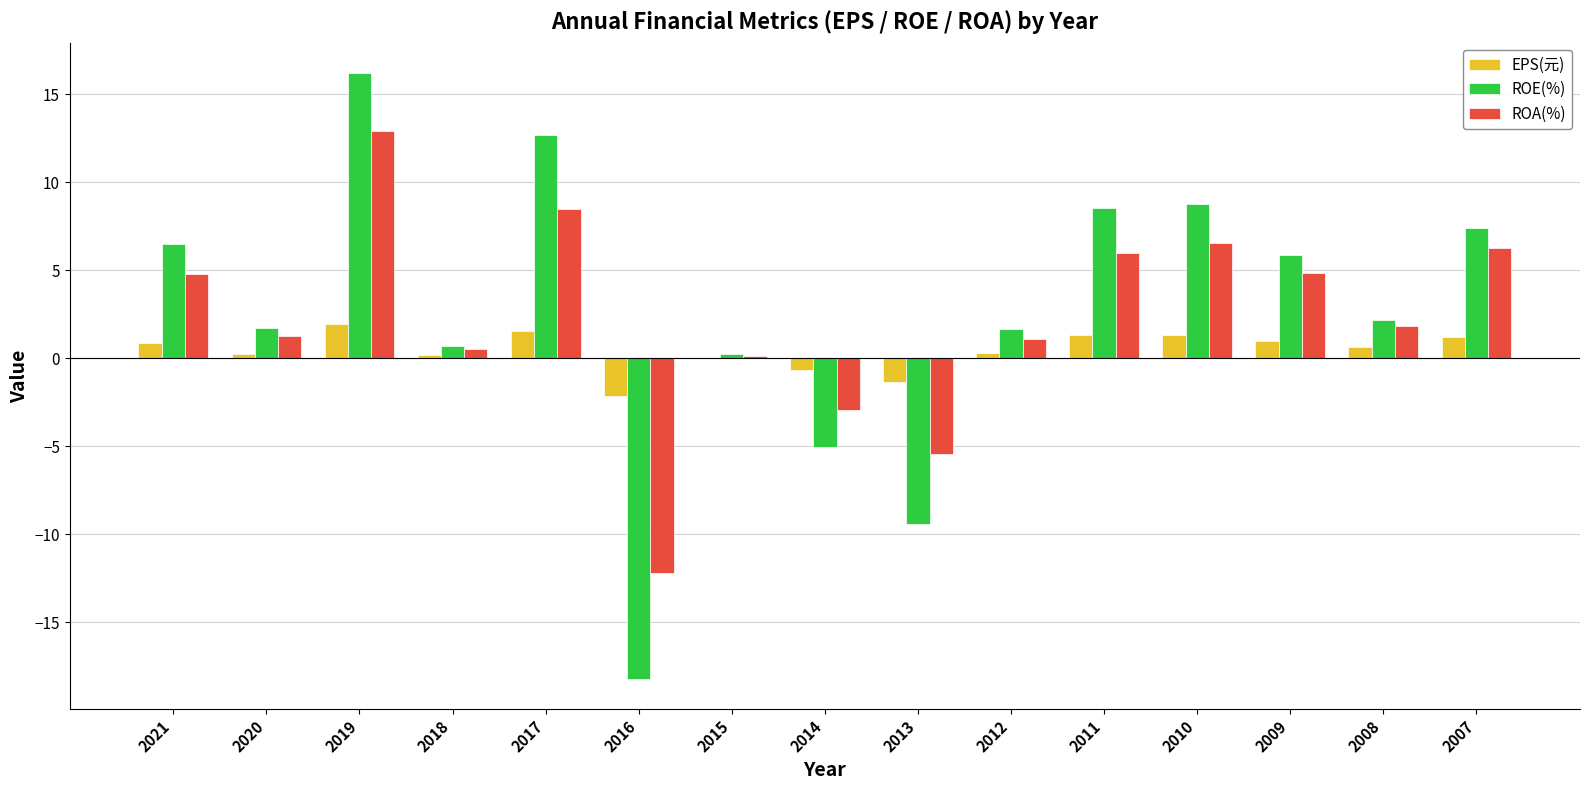

Which series changed the most between 2019 and 2014?

ROE(%)